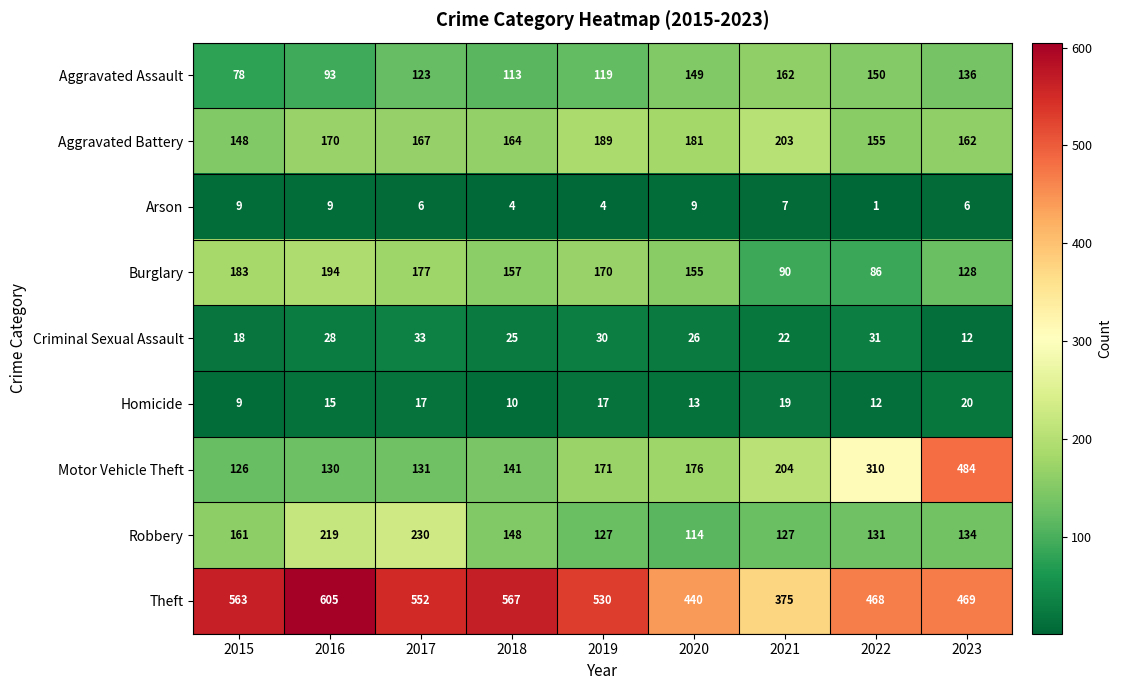

Count the number of categories in the chart.

9